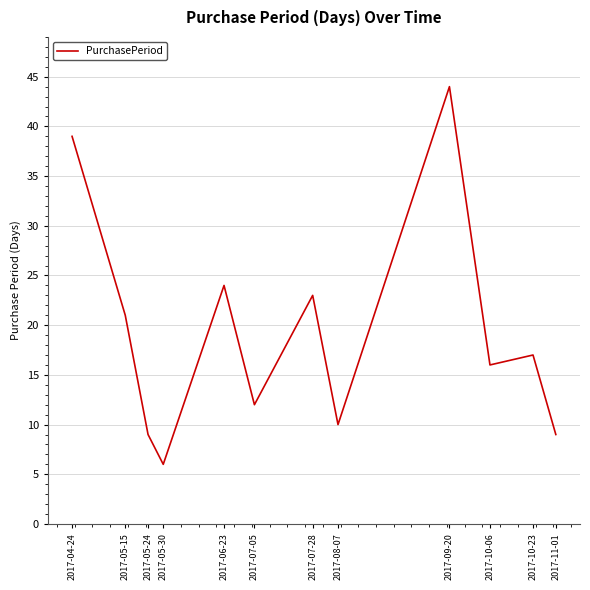

What is the approximate value at 2017-11-01, to the nearest 5?

10